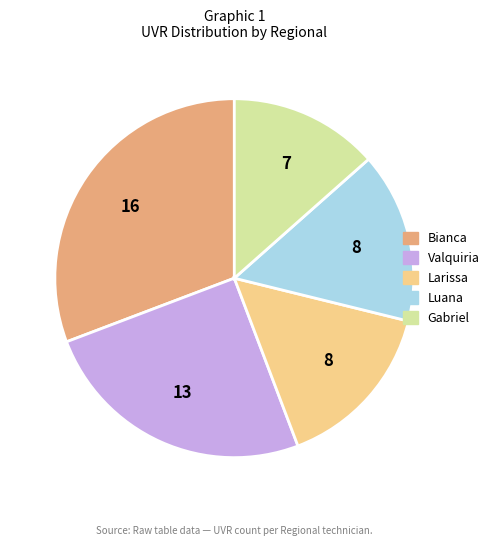

Is Bianca the majority of the pie?

No